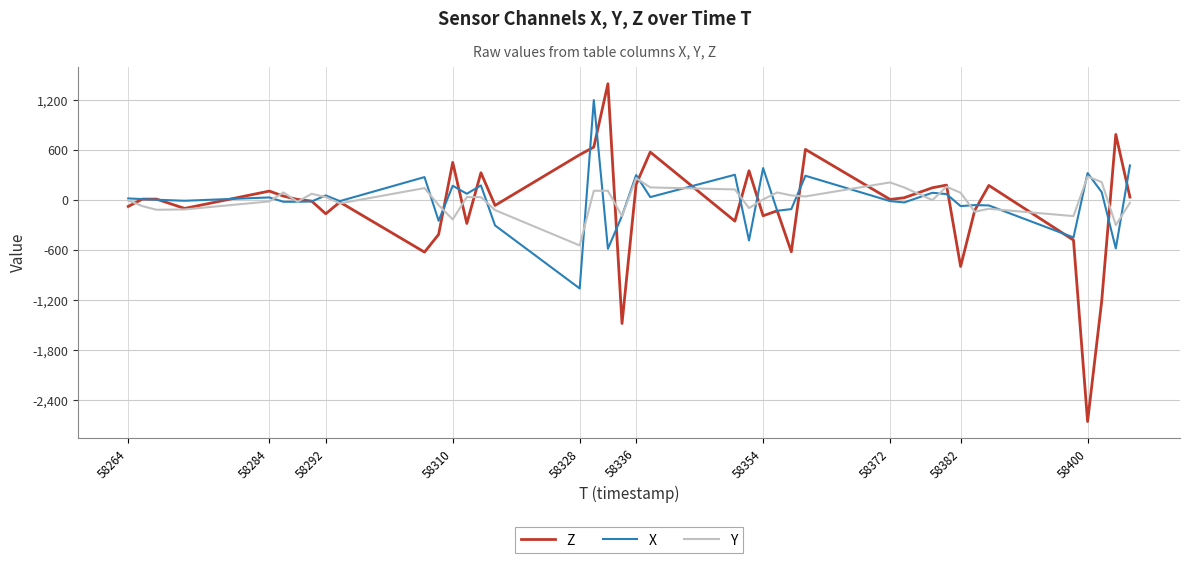

True or false: Y has more than 0 interior local peaks.

True